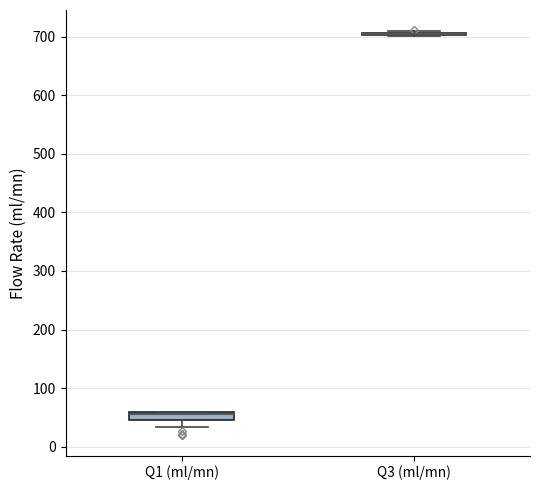

Where does the lower whisker of the box for Q1 (ml/mn) end on the y-axis? The values are not printed on the chart, so give them approximately, as read against the axis.

30